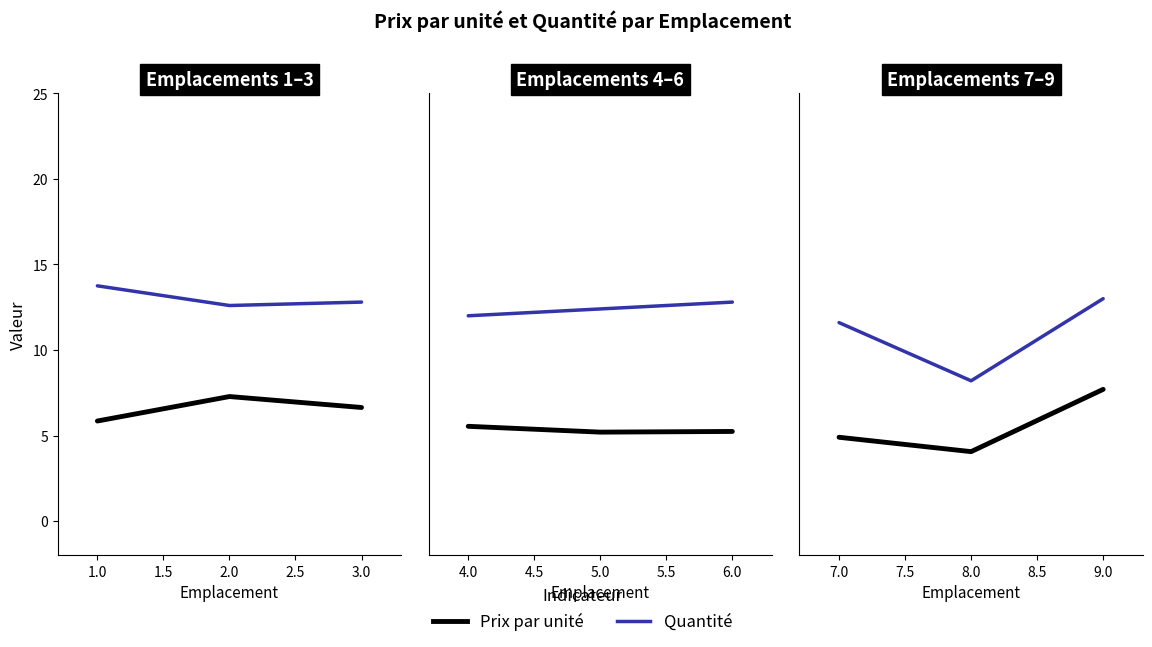

Which series has the largest total across all categories?

Quantité